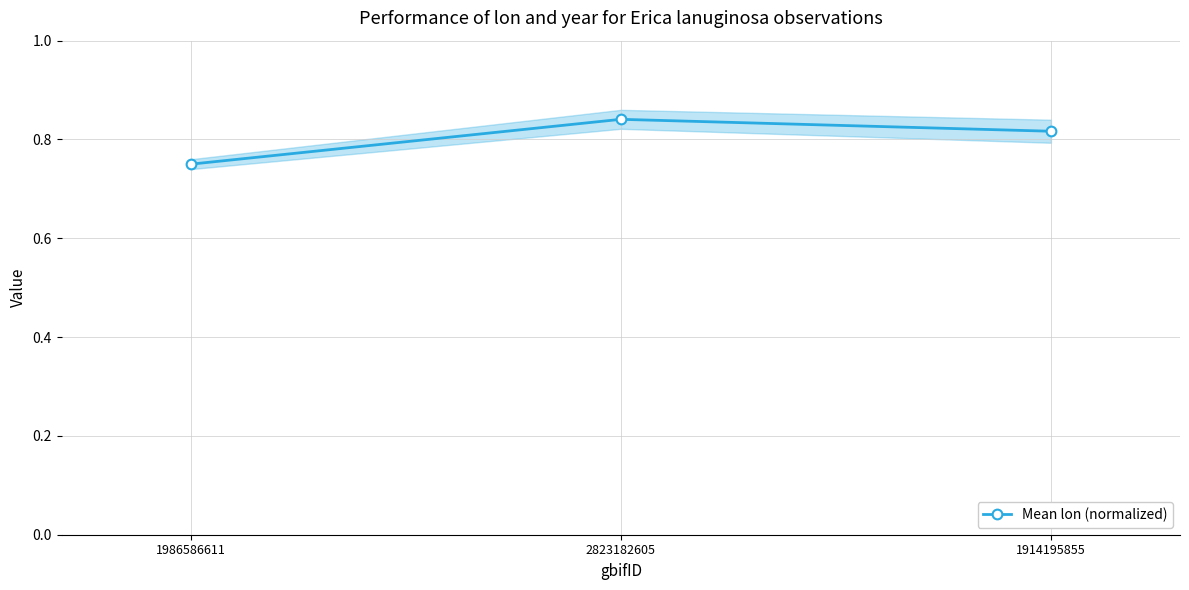

What is the average value?

0.8